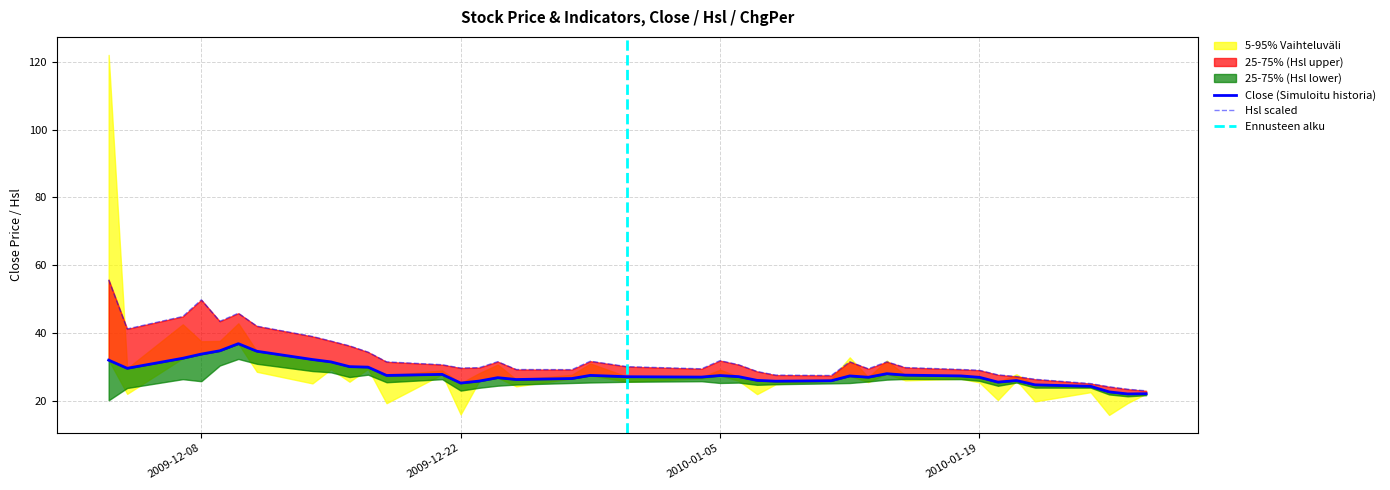

How many categories are shown in the chart?

39